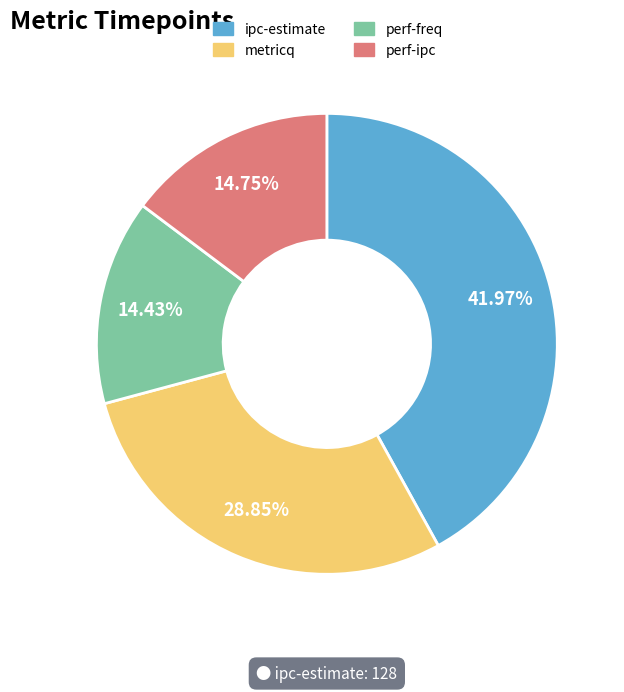

Which category has the biggest portion of the pie?

ipc-estimate